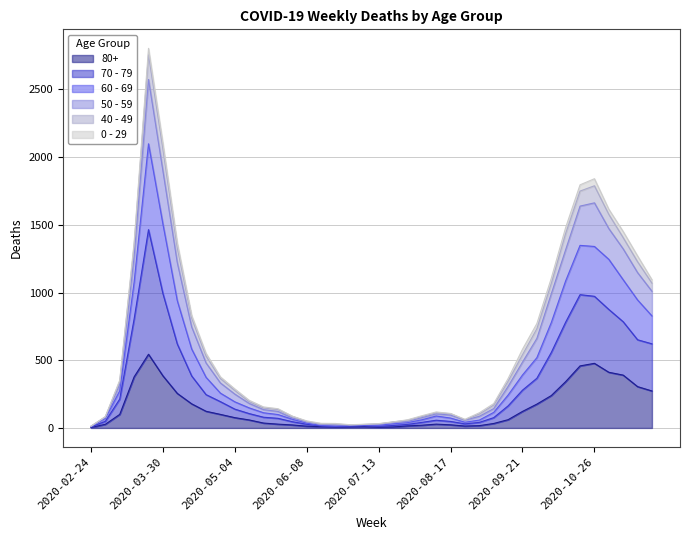

True or false: 50 - 59 and 80+ cross at least once.

False